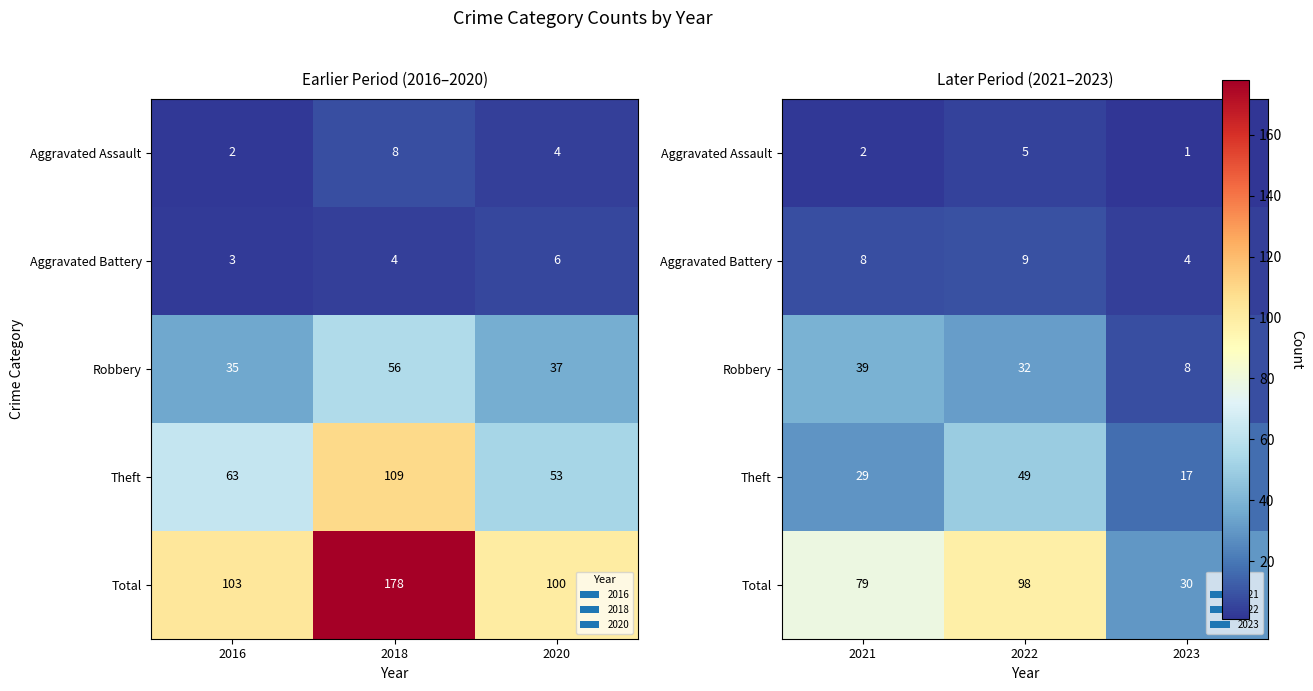

The value of Aggravated Assault at 2021 is 3. True or false?

False